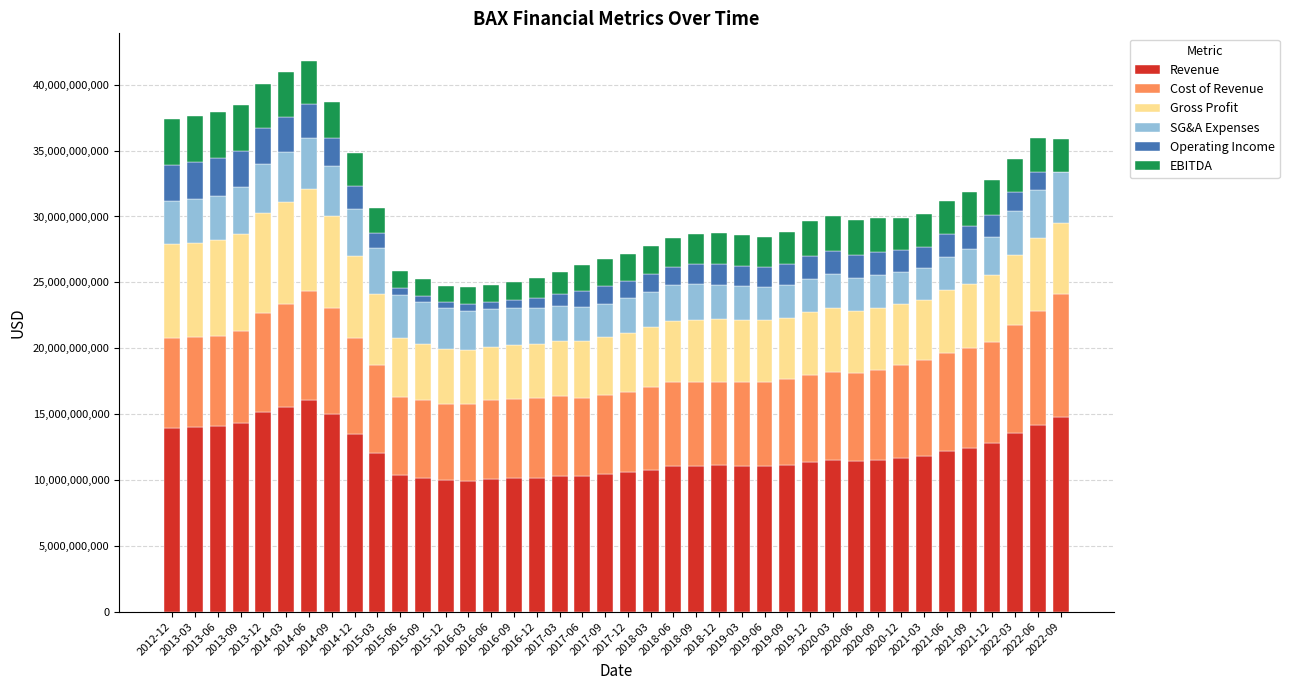

What is the highest value of the Revenue series?

16034000000